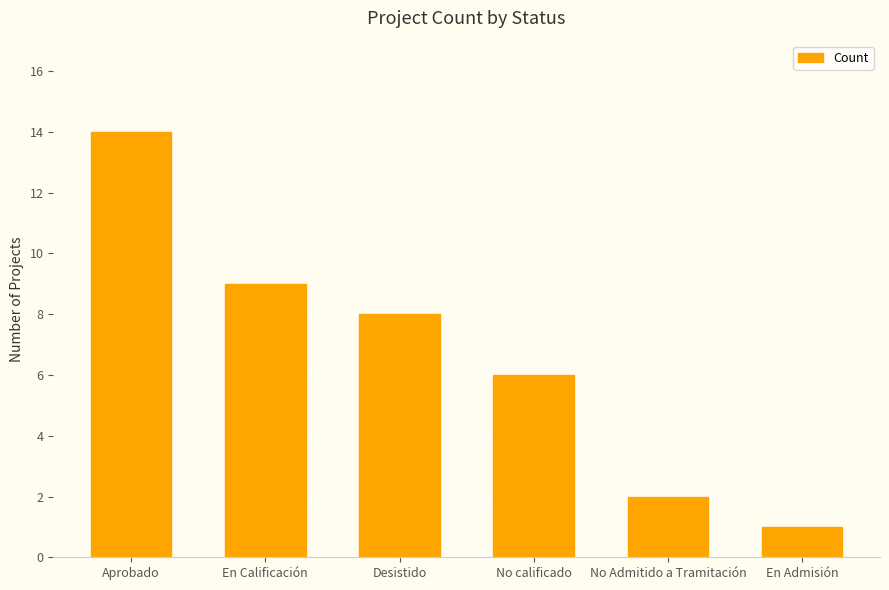

Reading left to right, what are all the values shown in this chart?

14	9	8	6	2	1